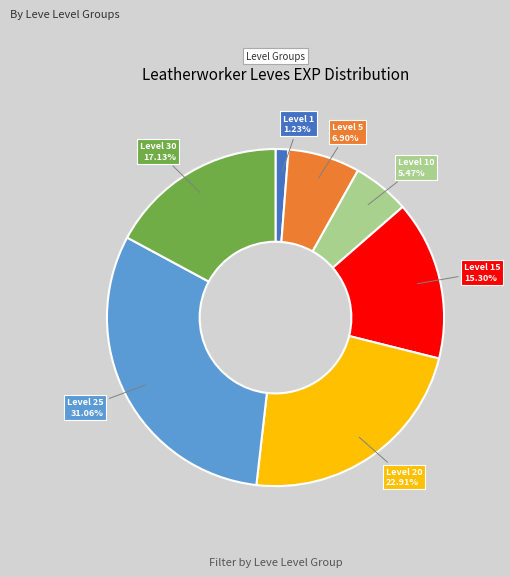

Is the sum of Level 30 and Level 1 greater than half?

No